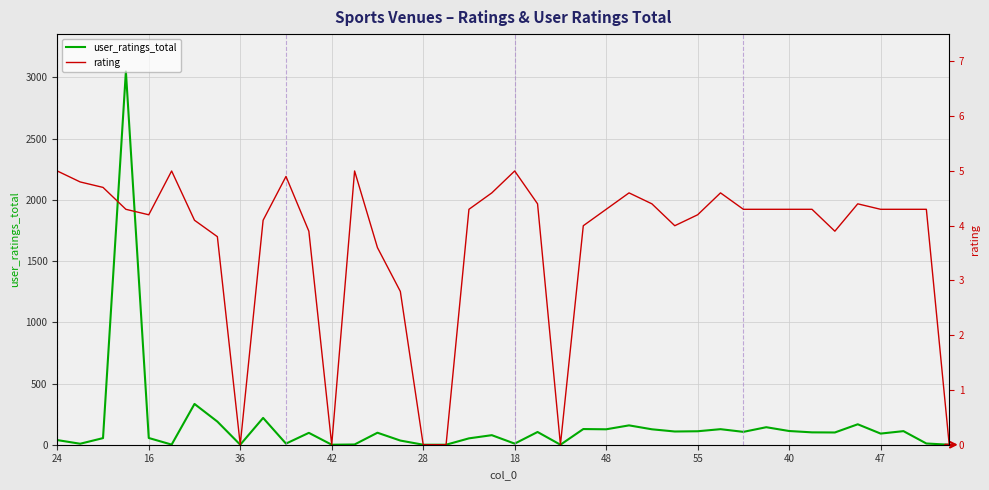

After their last crossing, which series has the higher values: user_ratings_total or rating?

user_ratings_total